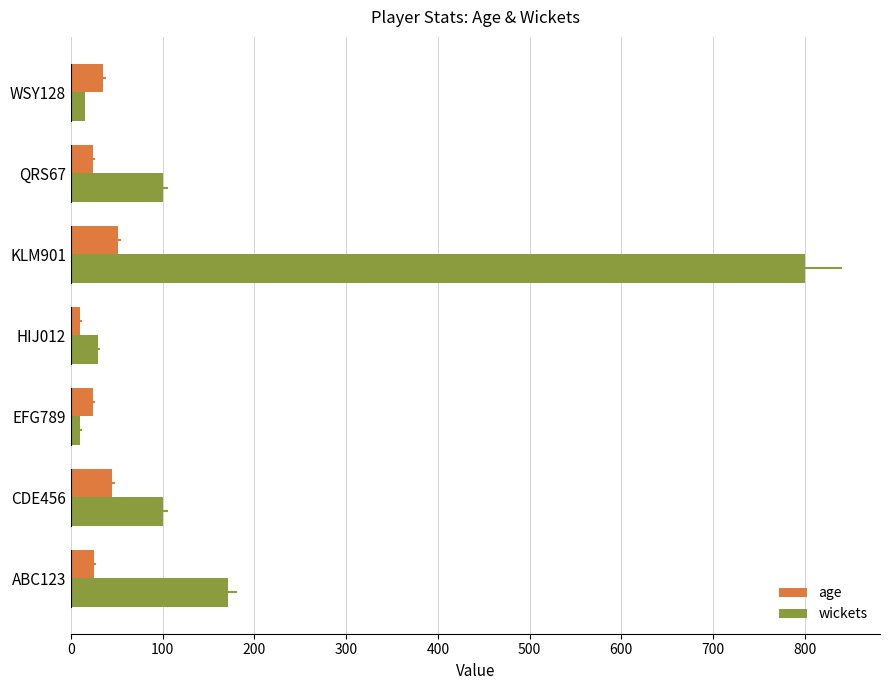

The value of age at QRS67 is 24. True or false?

True